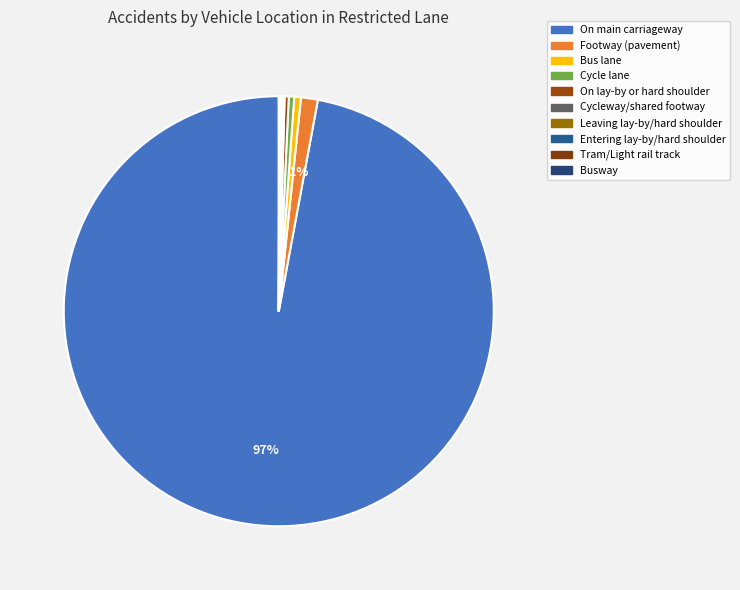

Is Bus lane the majority of the pie?

No